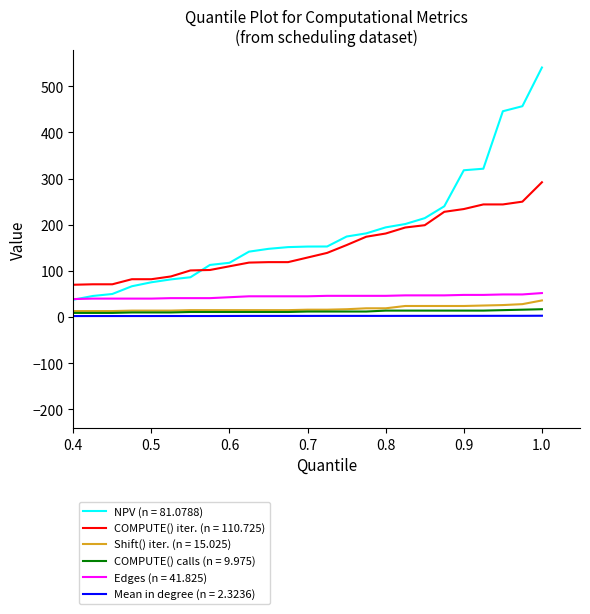

Count the number of categories in the chart.

40